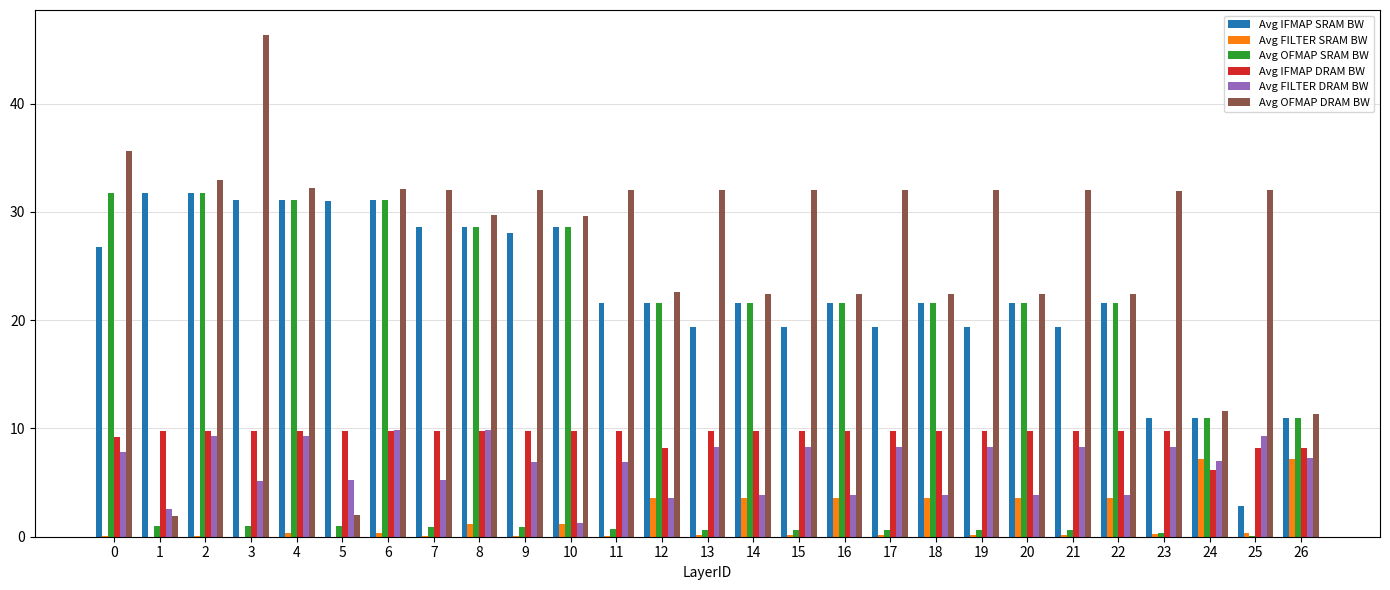

At which category does the chart reach its peak across all series?

3